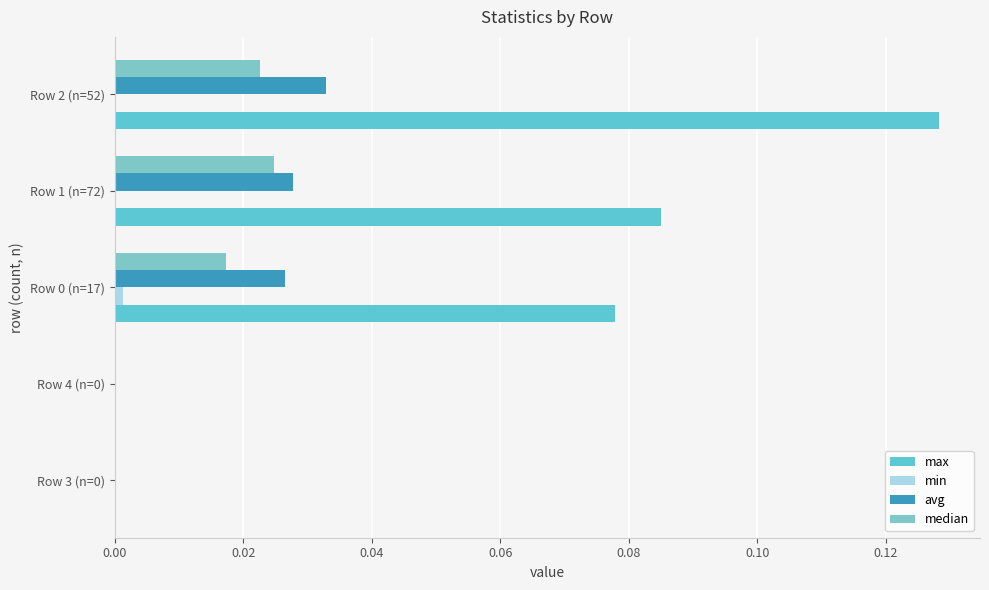

Which category has the highest value in the avg series?

Row 2 (n=52)